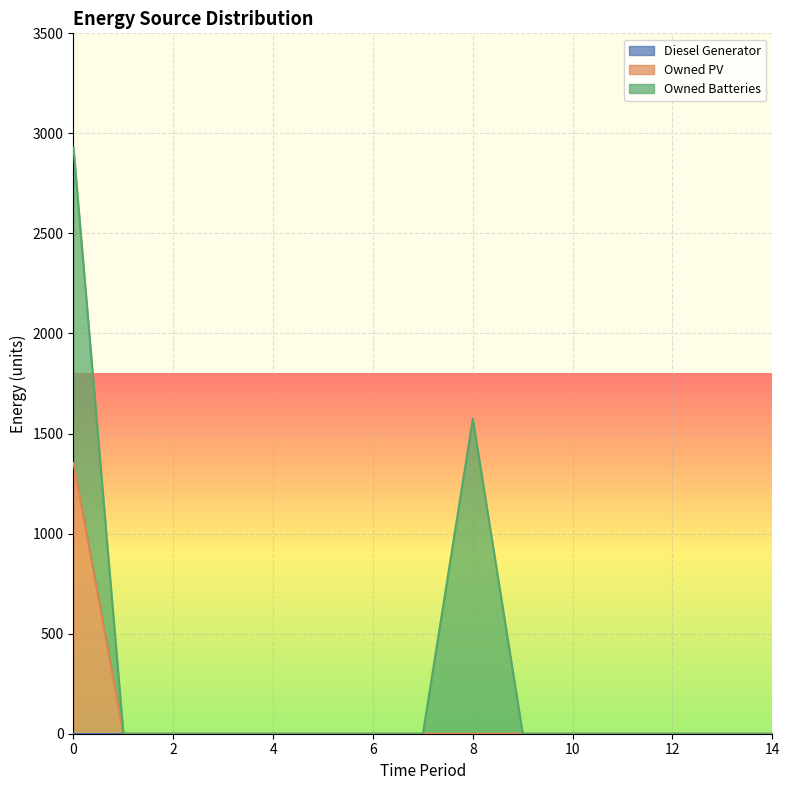

True or false: Diesel Generator has a value of 0 at 12.

True